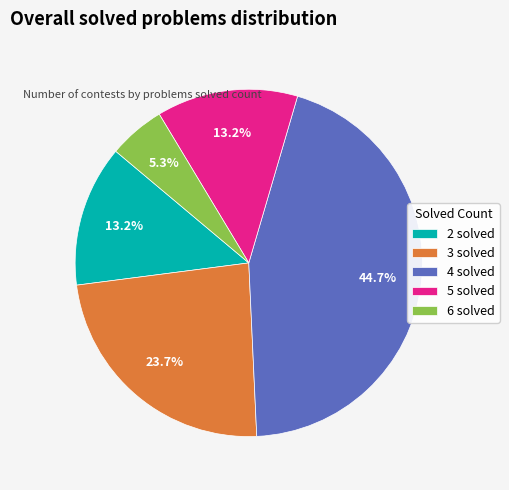

Does any single category account for the majority?

No